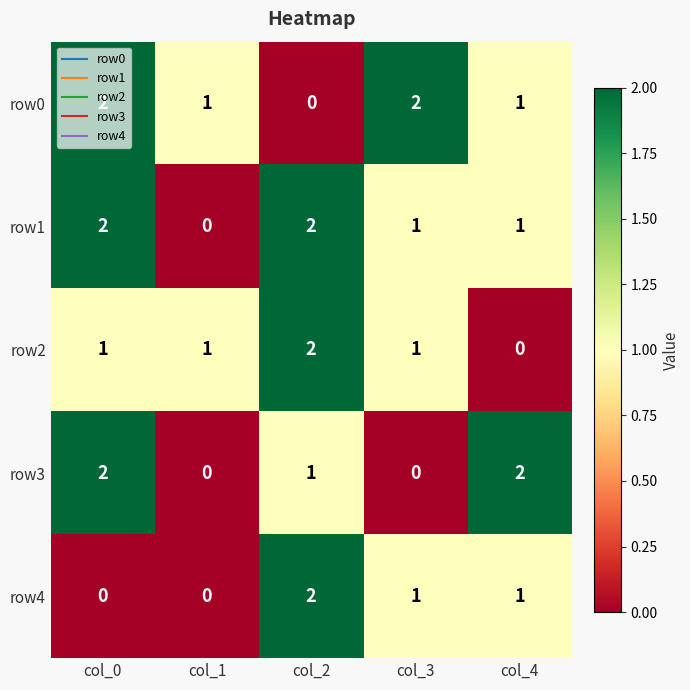

True or false: row2 has a value of 1 at col_1.

True